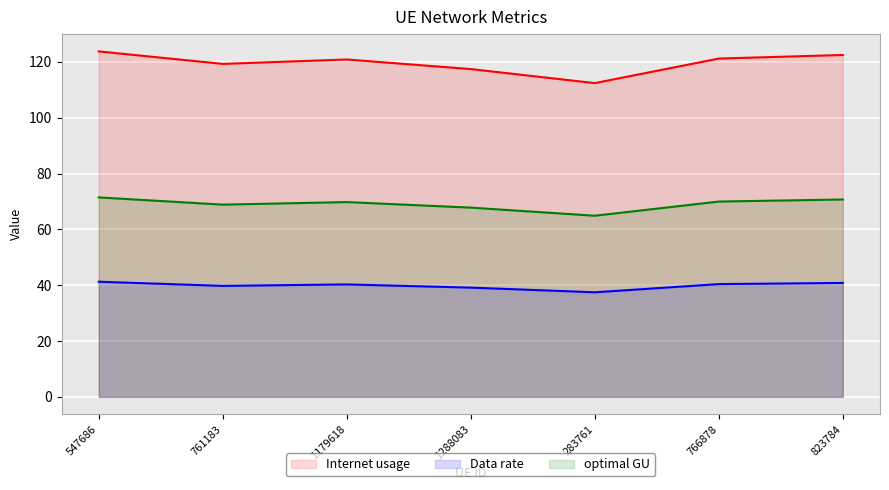

Reading left to right, list all the values displayed in this chart.

Internet usage: 547686=123.8	761183=119.3	1179618=120.9	1288083=117.4	283761=112.4	766878=121.2	823784=122.5
Data rate: 547686=41.3	761183=39.8	1179618=40.3	1288083=39.1	283761=37.5	766878=40.4	823784=40.8
optimal GU: 547686=71.5	761183=68.9	1179618=69.8	1288083=67.8	283761=64.9	766878=70.0	823784=70.7